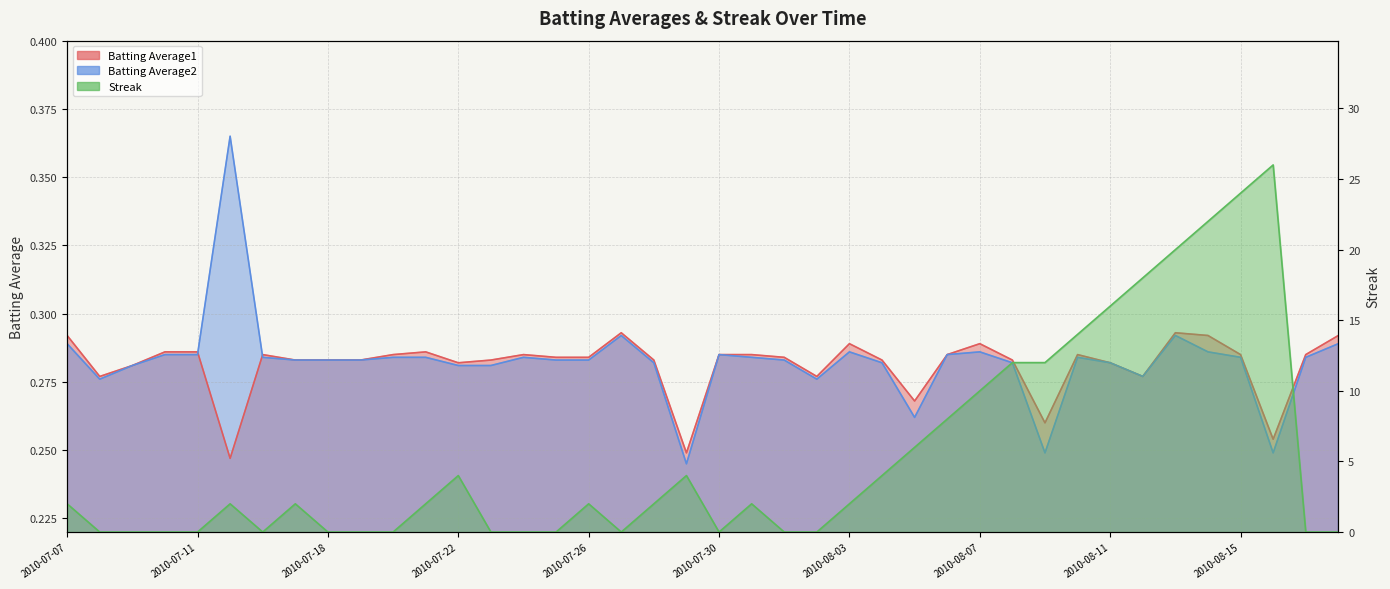

Is it true that Streak equals -16.0 at 2010-07-20?

False